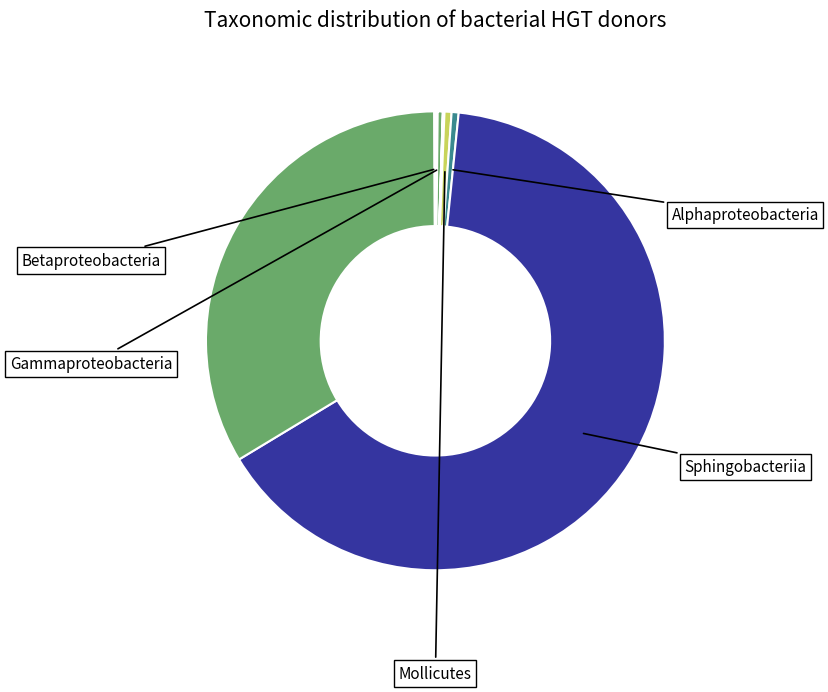

Is there any slice that represents more than half of the pie?

Yes